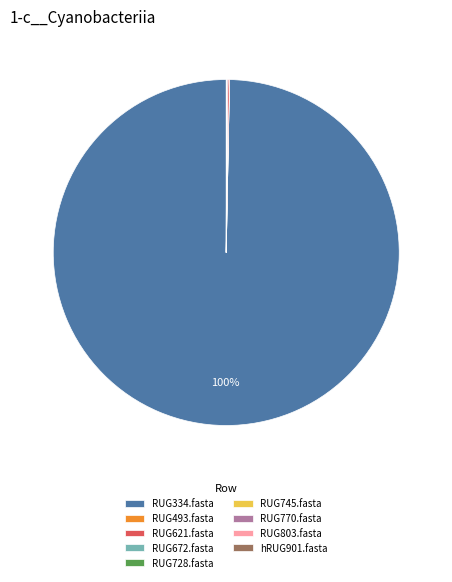

Which category has the biggest portion of the pie?

RUG334.fasta